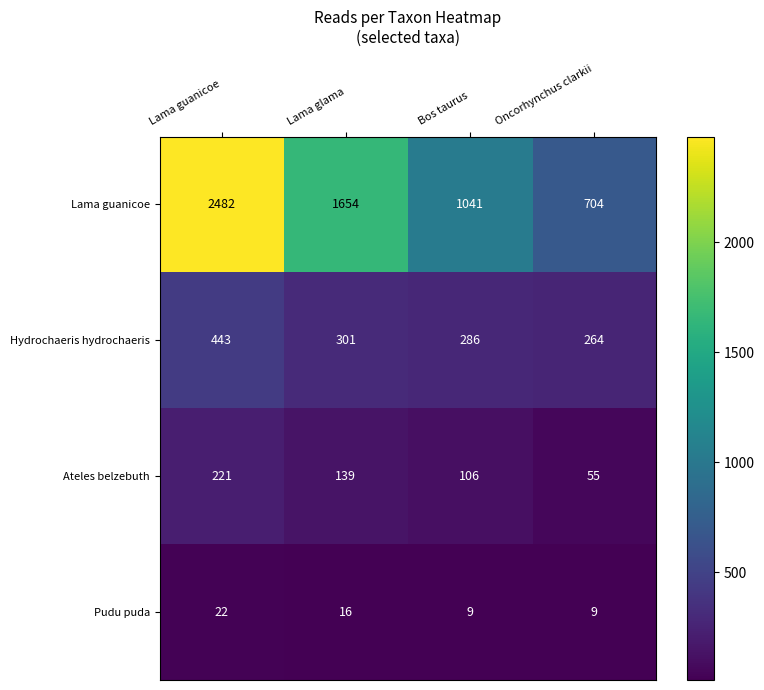

How many series are shown in this chart?

4